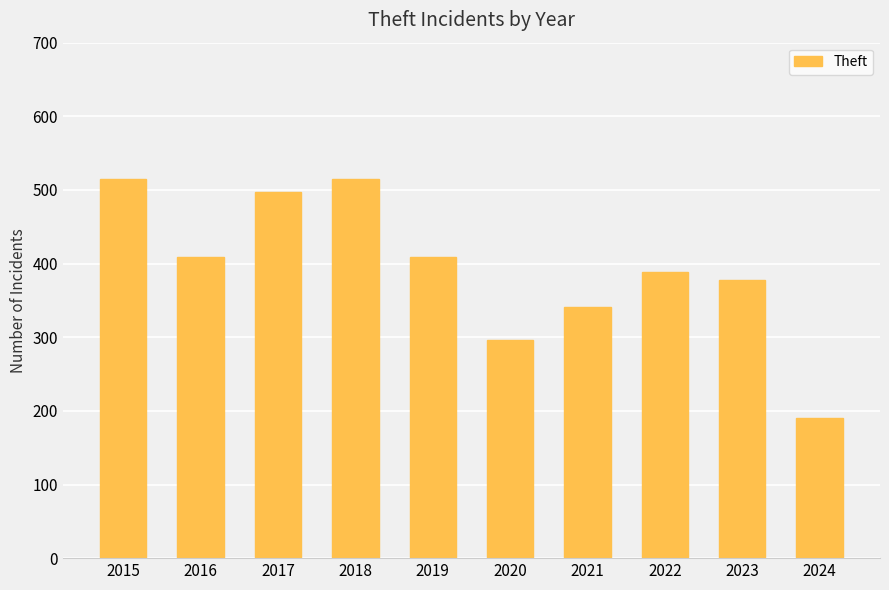

What is the sum of the values at 2021 and 2016?

750